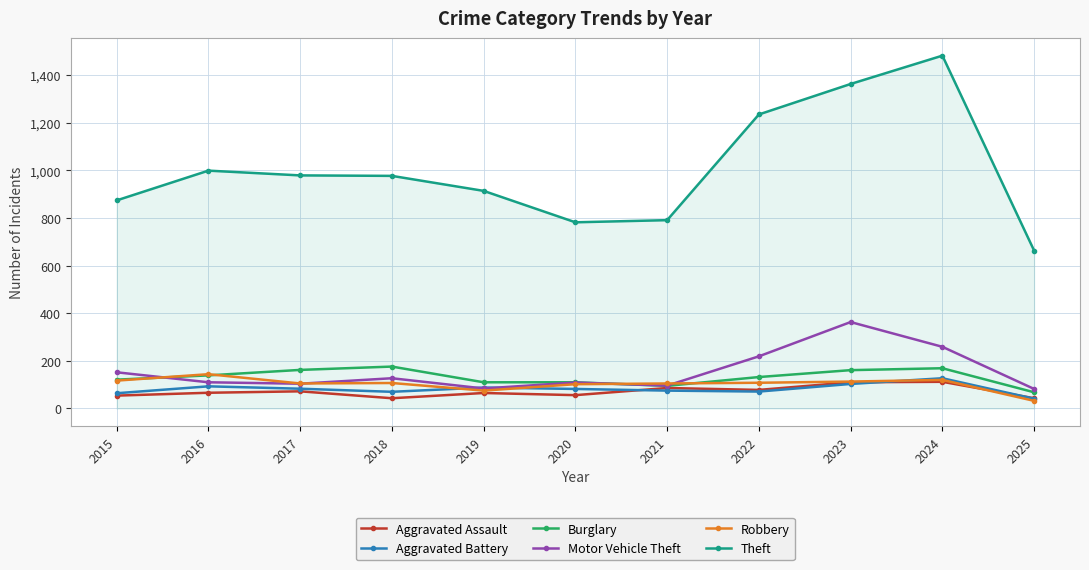

True or false: Theft and Aggravated Battery intersect in this chart.

False